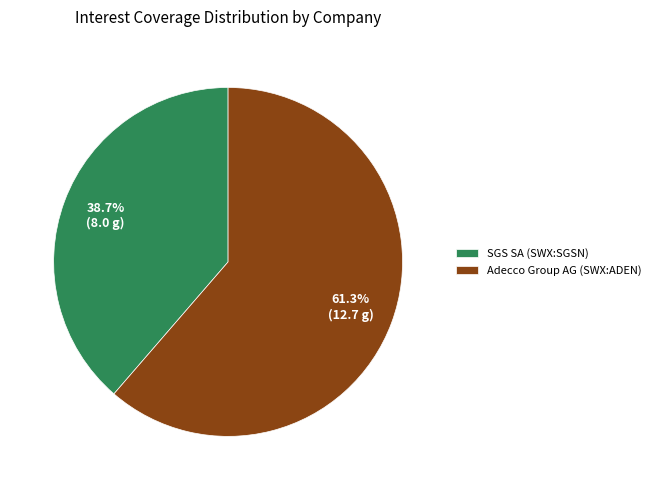

To the nearest percent, what is the difference between the largest and smallest slice percentages?

23%